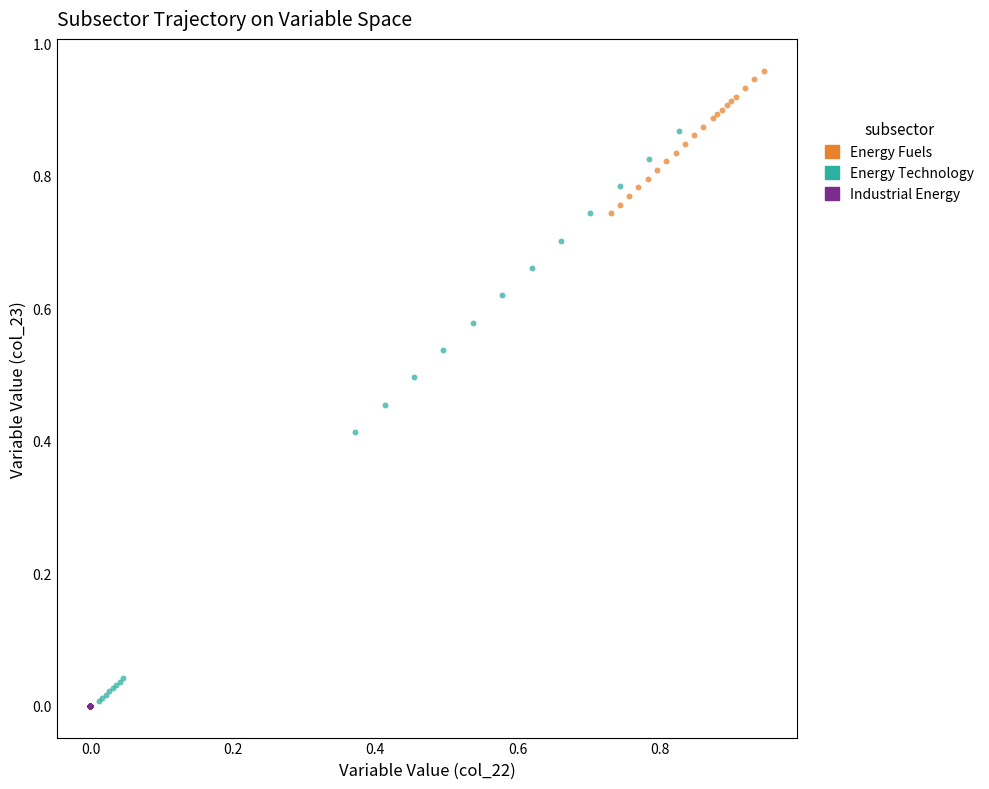

Which series contains the highest Y value?

Energy Fuels